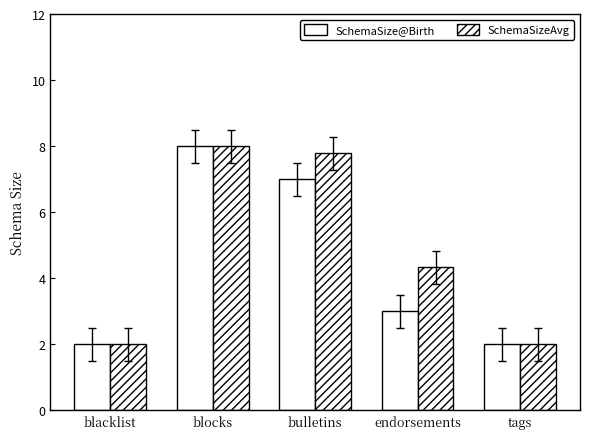

How many bars are there in each group?

2